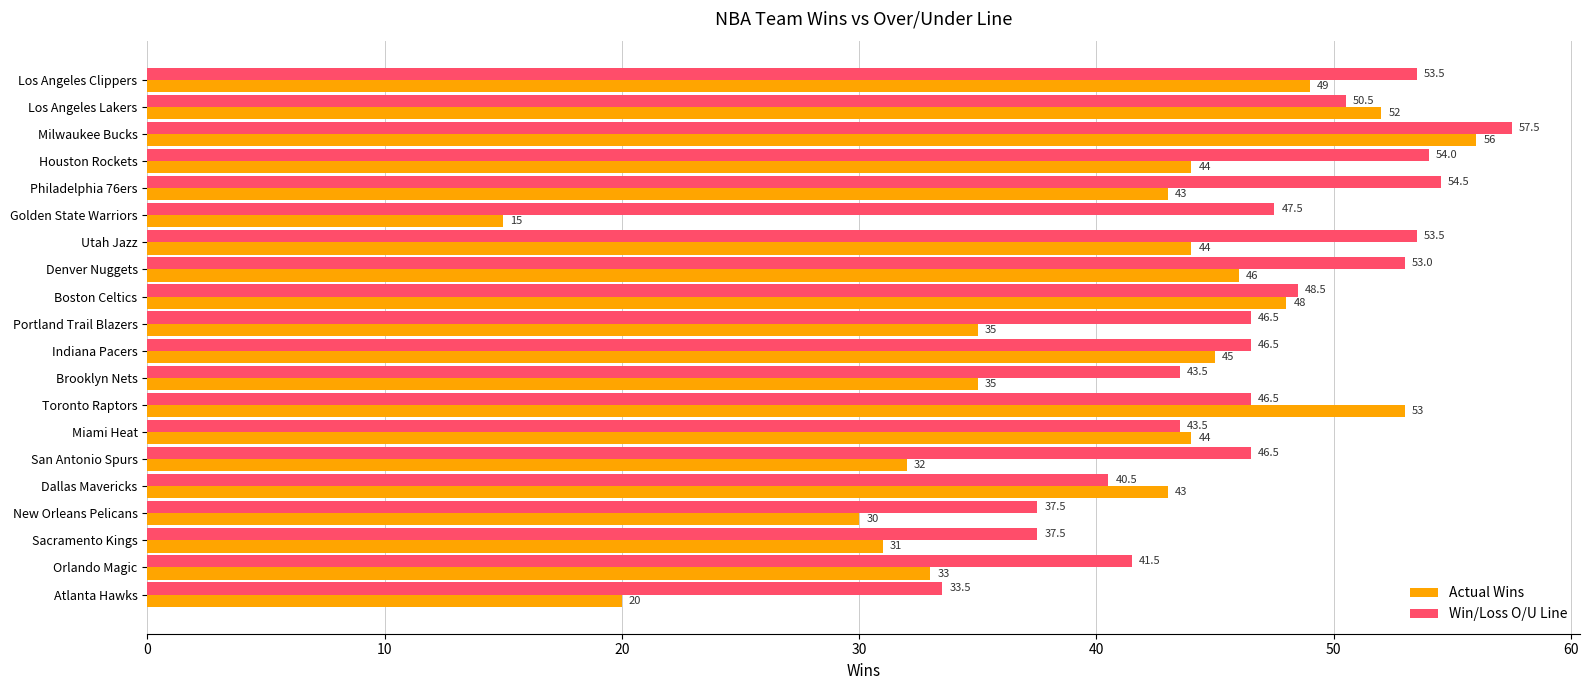

What is the difference between the highest and lowest values at Denver Nuggets?

7.0